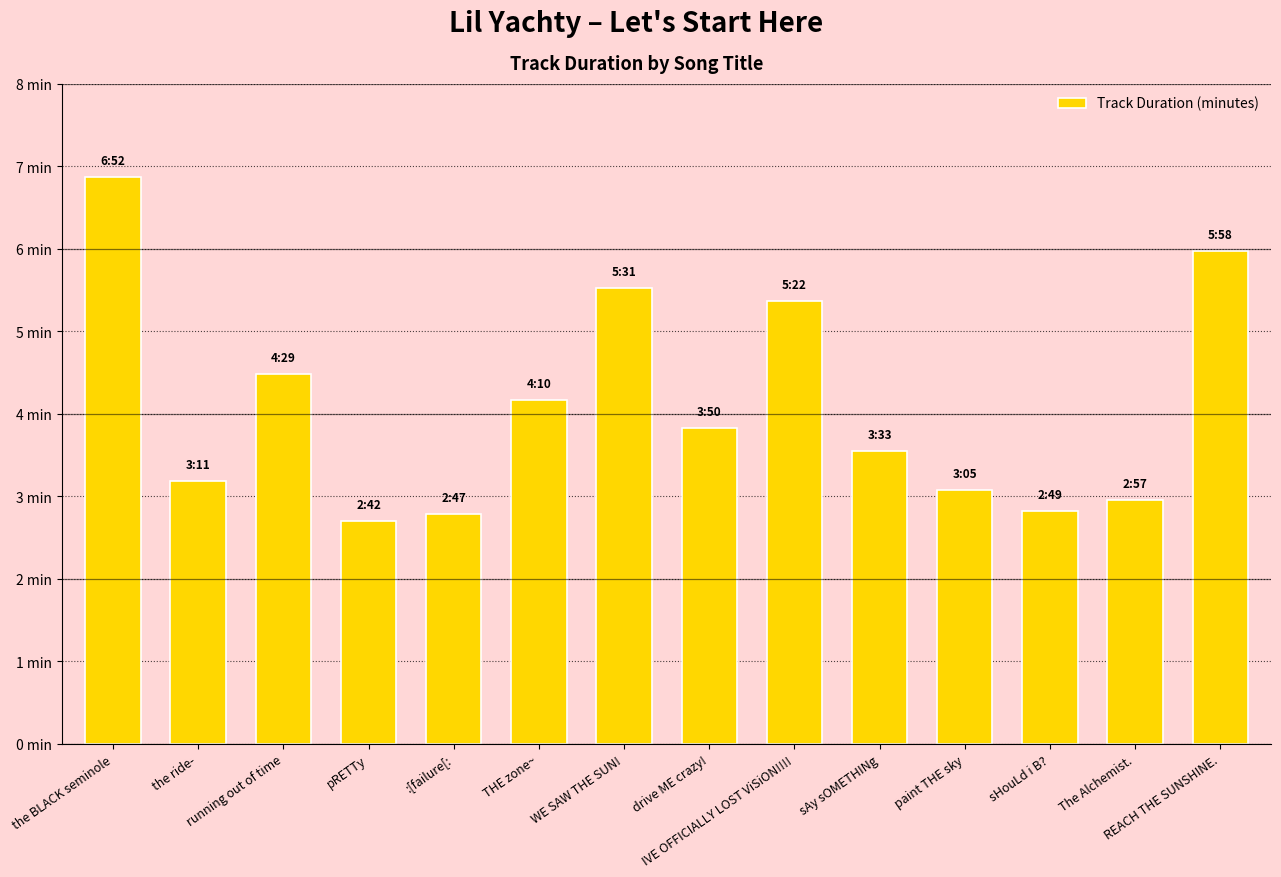

Reading right to left, transcribe all the data shown in this chart.

6.0	3.0	2.8	3.1	3.5	5.4	3.8	5.5	4.2	2.8	2.7	4.5	3.2	6.9